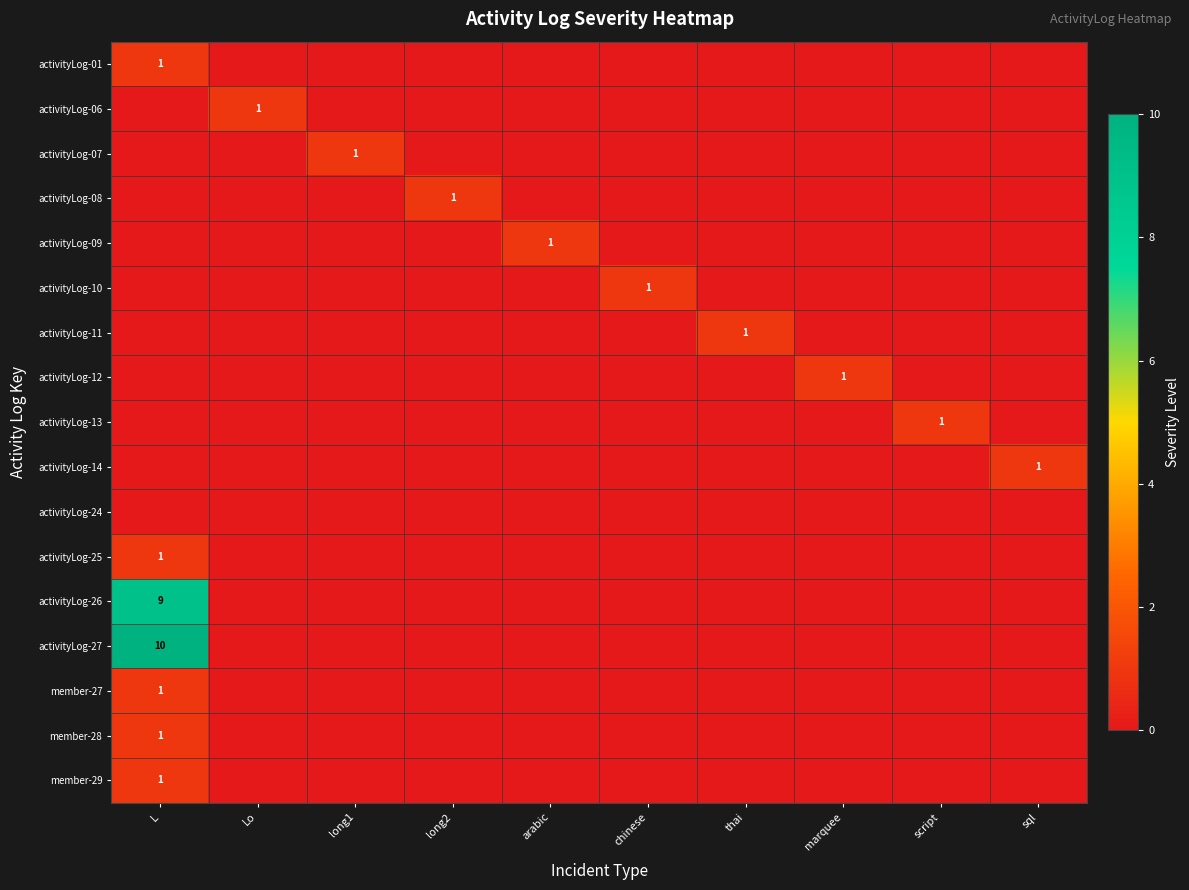

What is the maximum value for activityLog-14?

1